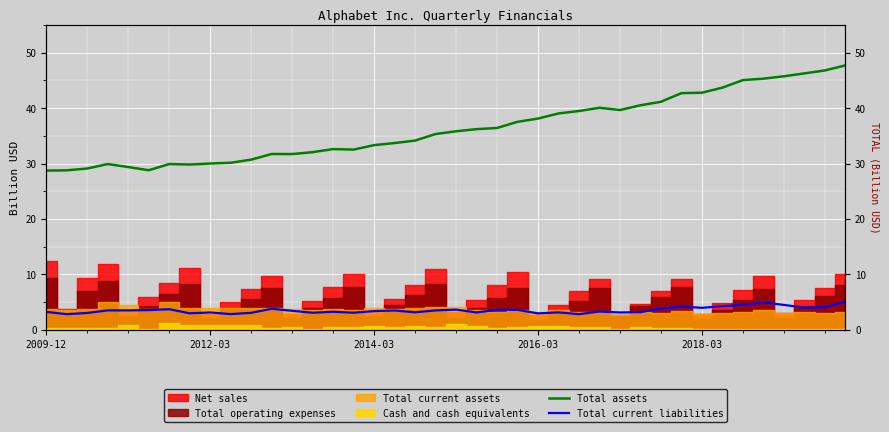

Which series has the largest range (max minus min)?

Total assets